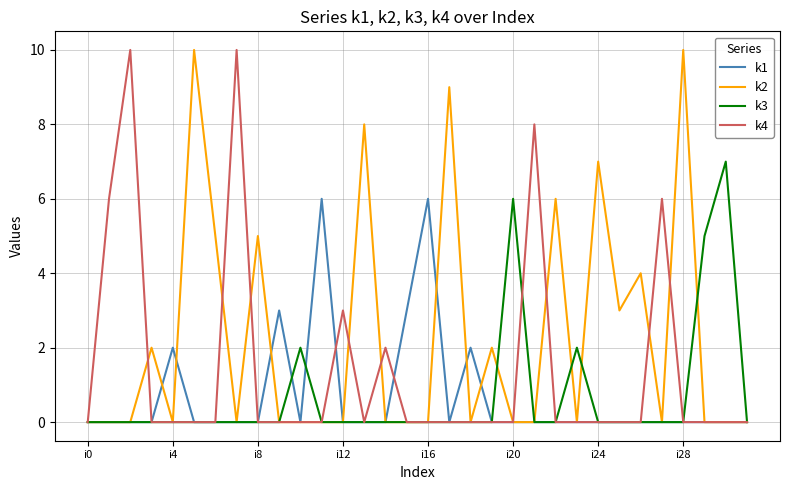

What is the difference between the second highest and minimum values in the k1 series?

6